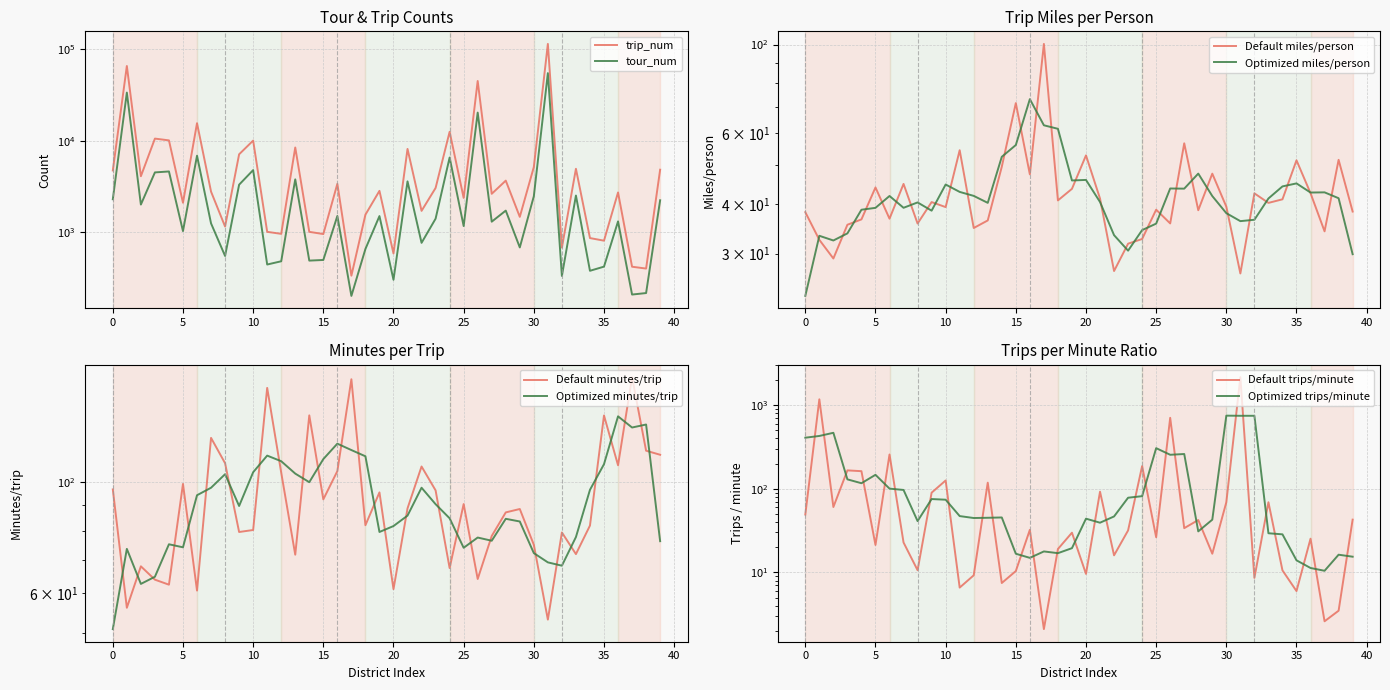

True or false: tour_num and minutes_per_trip cross at least once.

False